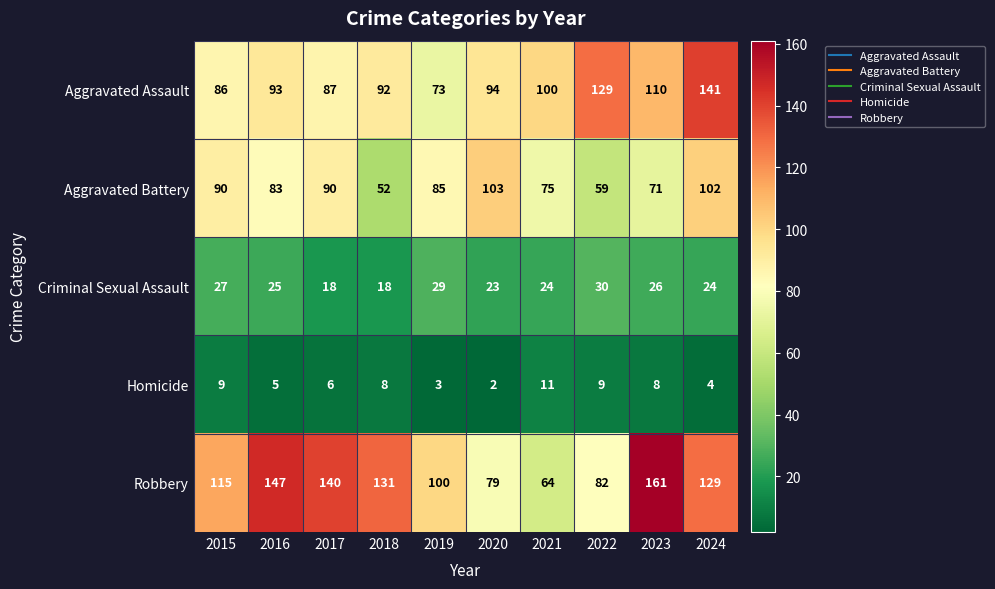

Rank the series by their maximum value, from lowest to highest.

Homicide, Criminal Sexual Assault, Aggravated Battery, Aggravated Assault, Robbery